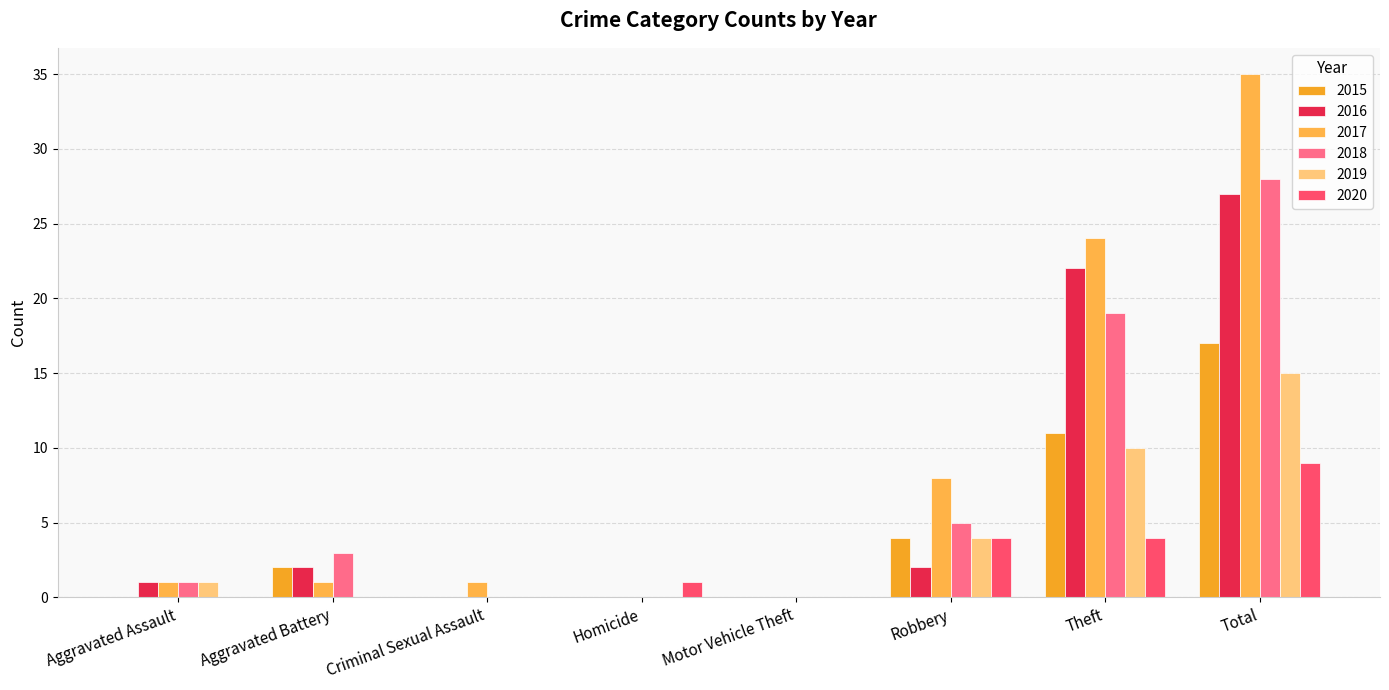

Reading left to right, what are all the values shown in this chart?

2015: 0	2	0	0	0	4	11	17
2016: 1	2	0	0	0	2	22	27
2017: 1	1	1	0	0	8	24	35
2018: 1	3	0	0	0	5	19	28
2019: 1	0	0	0	0	4	10	15
2020: 0	0	0	1	0	4	4	9